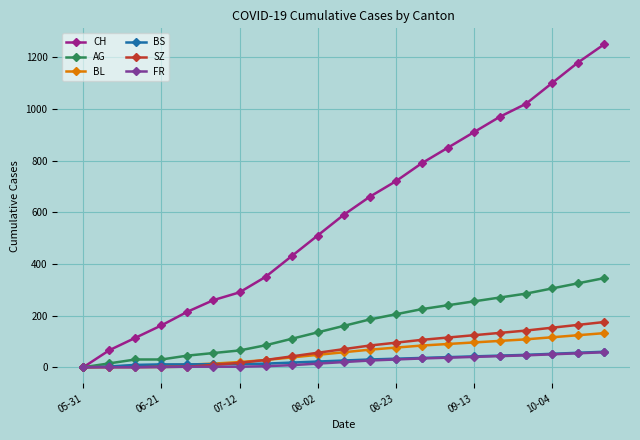

What is the greatest value displayed?

1250